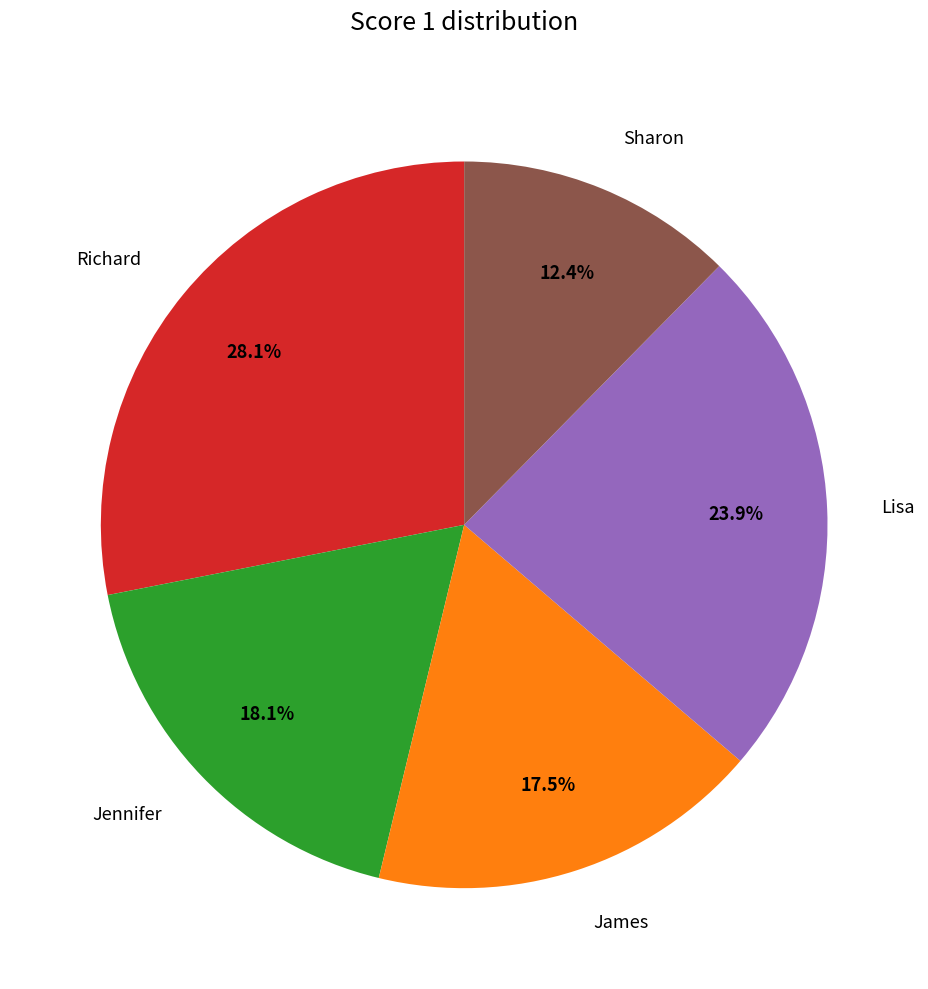

What is the smallest slice in the pie chart?

Sharon